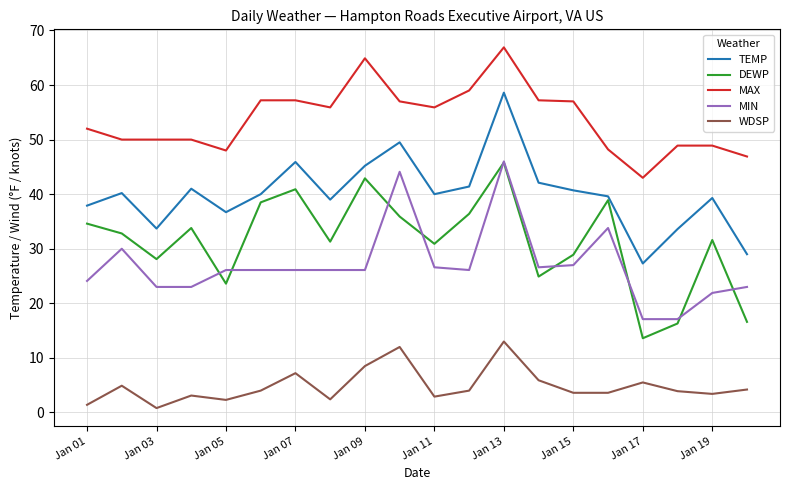

True or false: WDSP and MIN intersect in this chart.

False